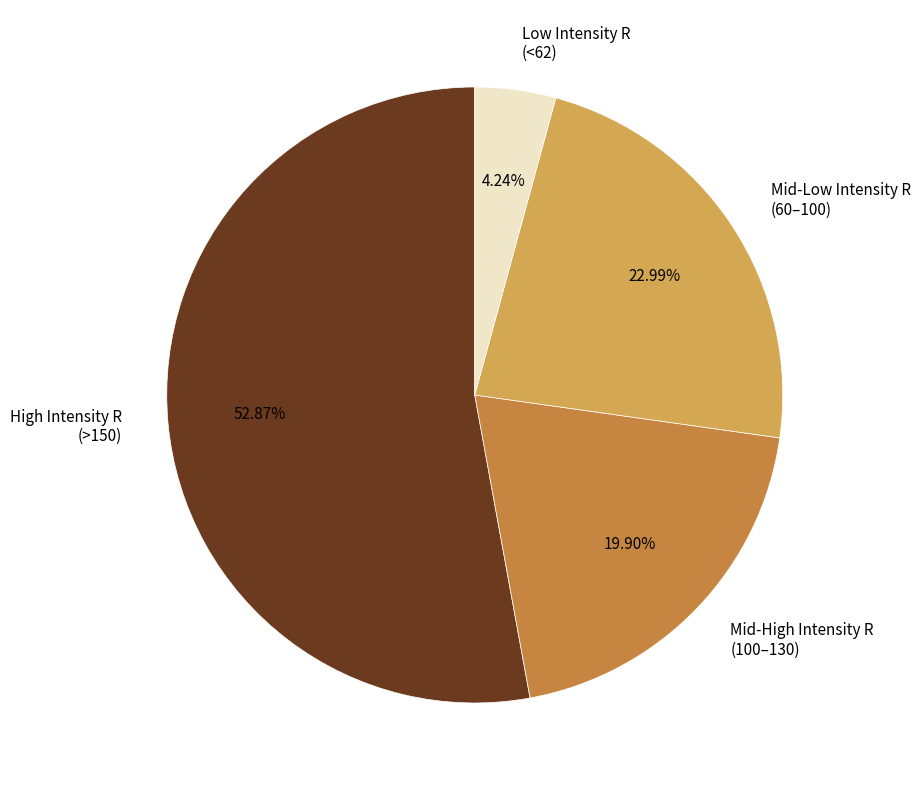

Between Mid-High Intensity R (100–130) and Mid-Low Intensity R (60–100), which is larger?

Mid-Low Intensity R (60–100)